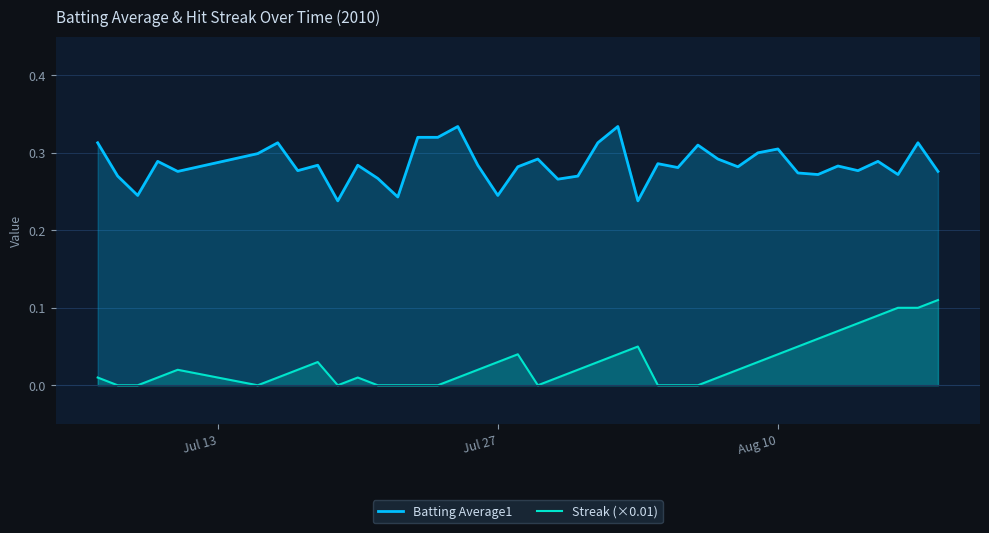

List the series in order of their overall mean, lowest first.

Streak (×0.01), Batting Average1